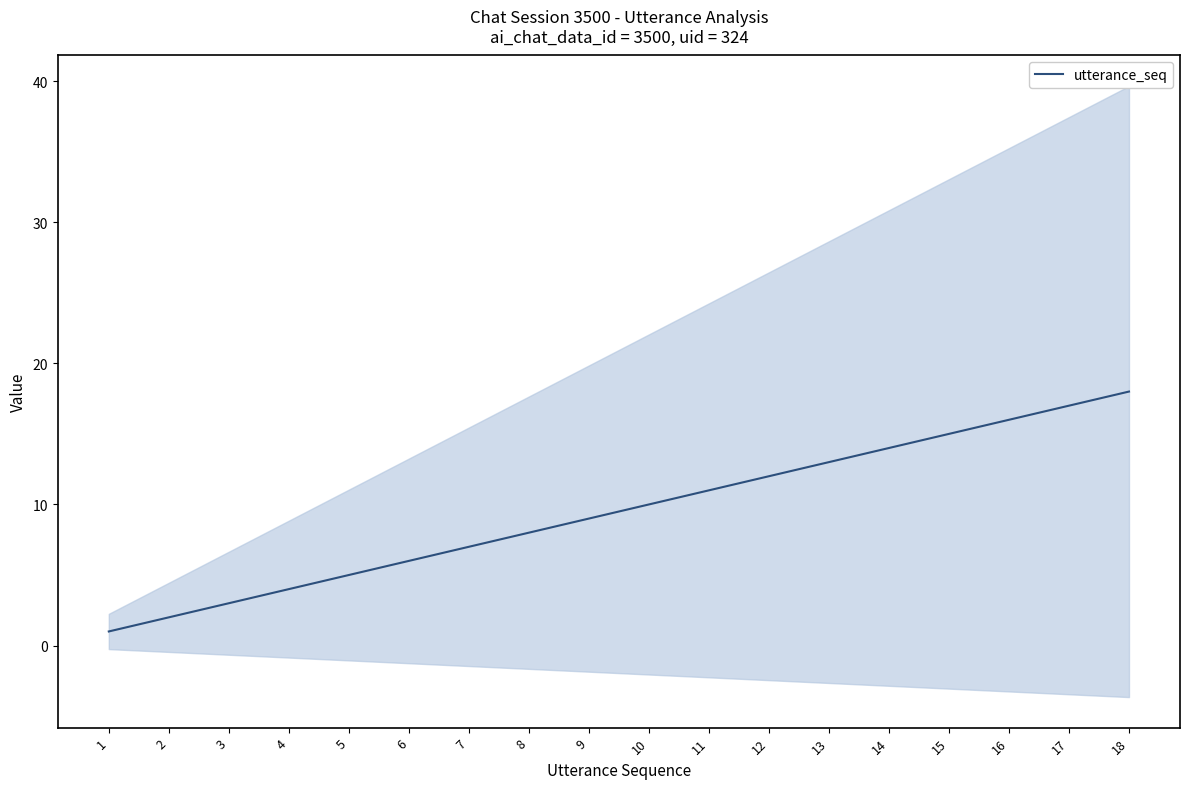

Count the number of data series in this chart.

1